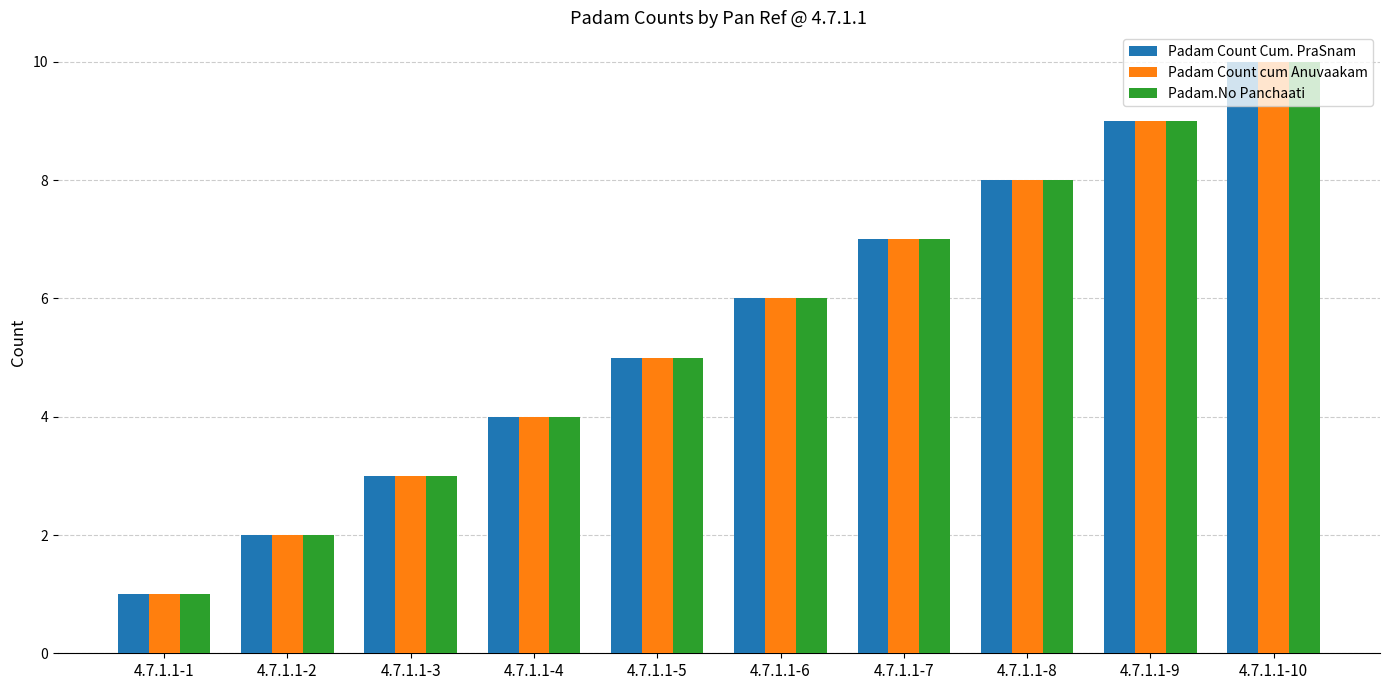

Count the Padam Count cum Anuvaakam values in the range 3 to 8.

6